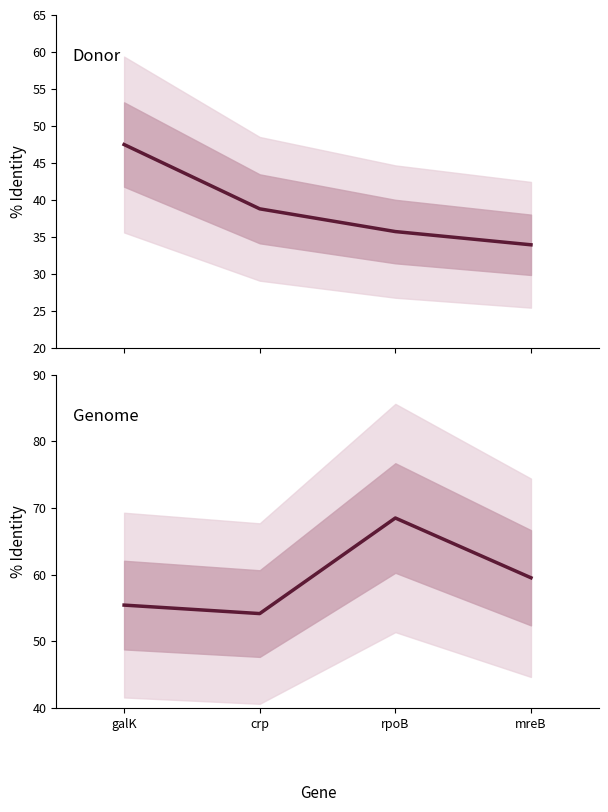

Which series has the widest spread of values?

Genome